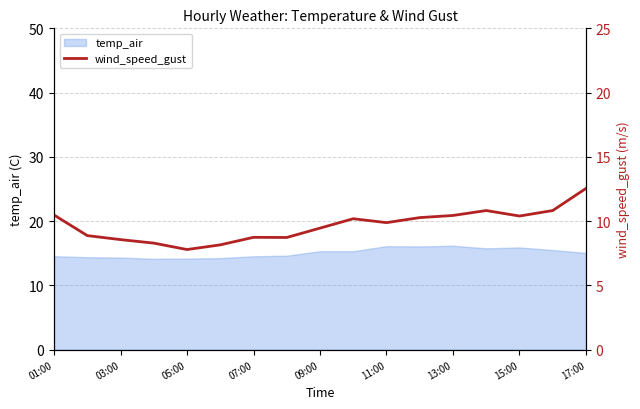

What is the highest value of the temp_air series?

16.2